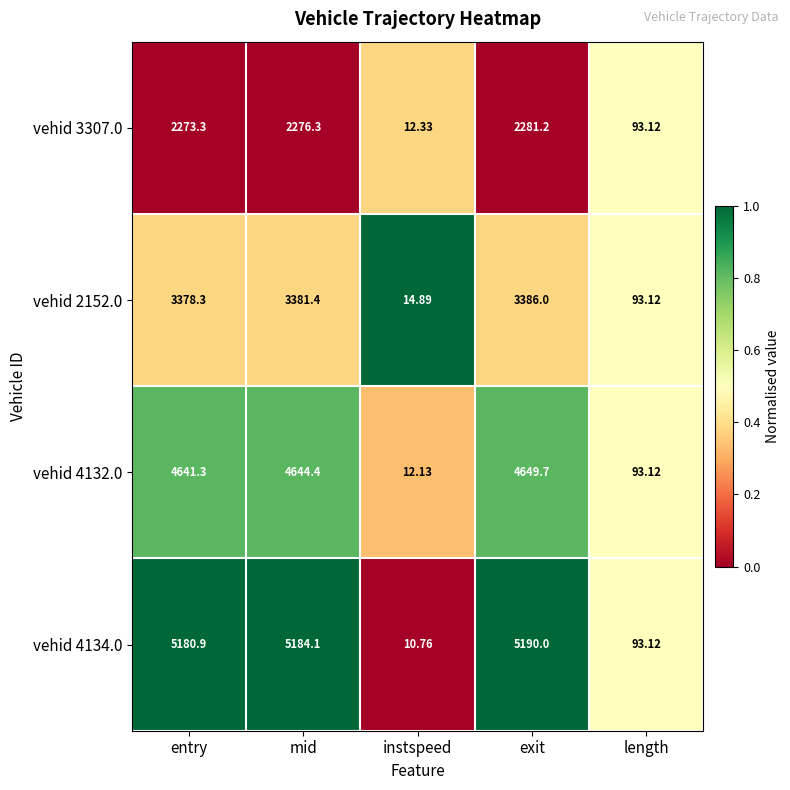

Rank the series by their maximum value, from lowest to highest.

vehid 3307.0, vehid 2152.0, vehid 4132.0, vehid 4134.0